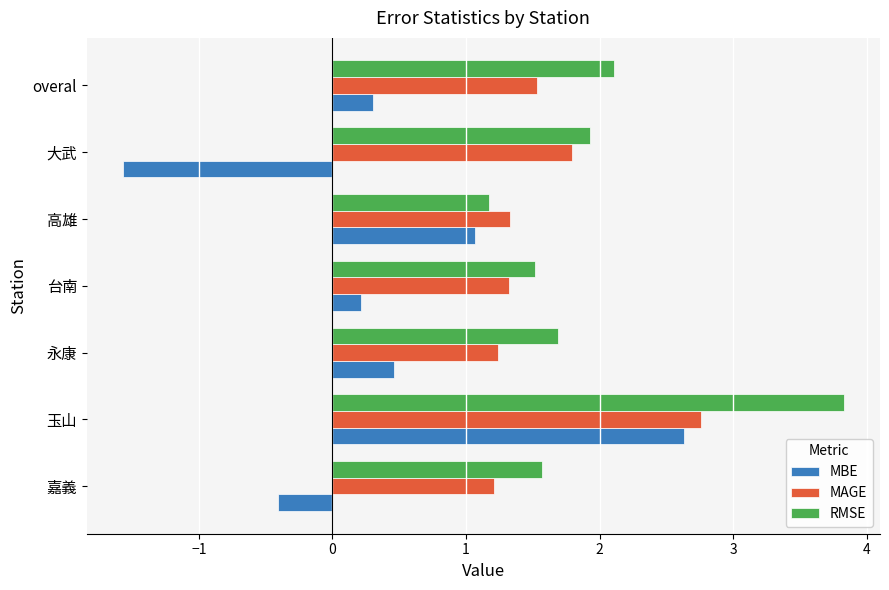

Which series changed the most between 嘉義 and 大武?

MBE